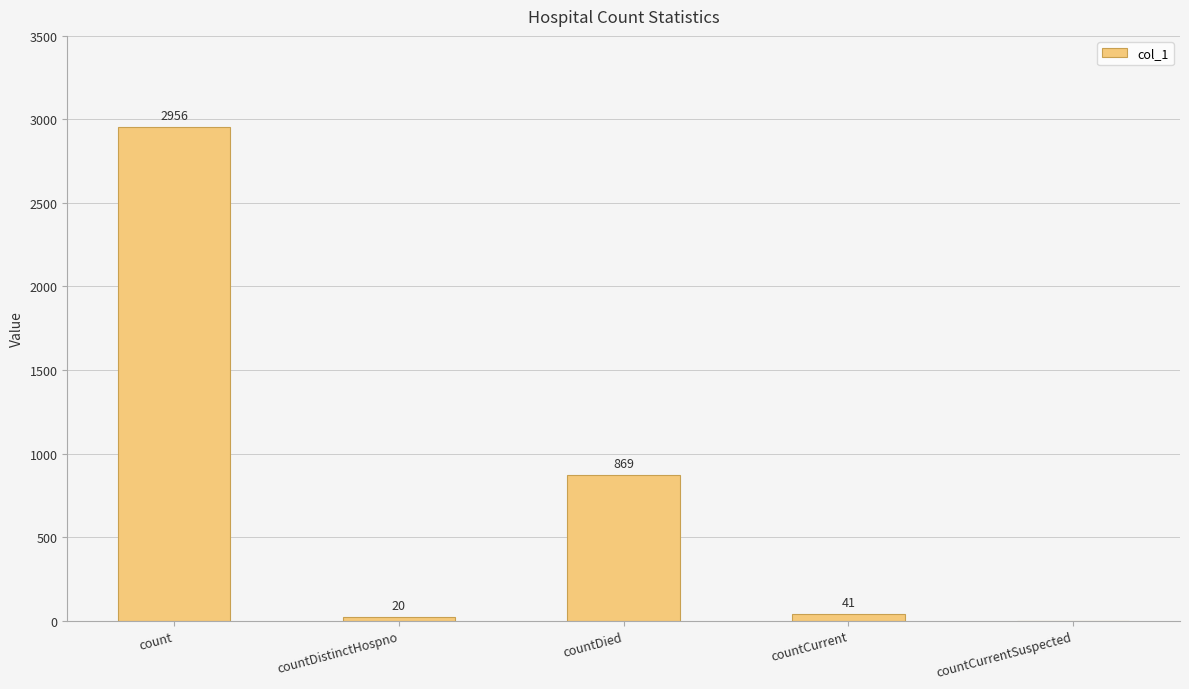

Which label corresponds to the largest value in the chart?

count